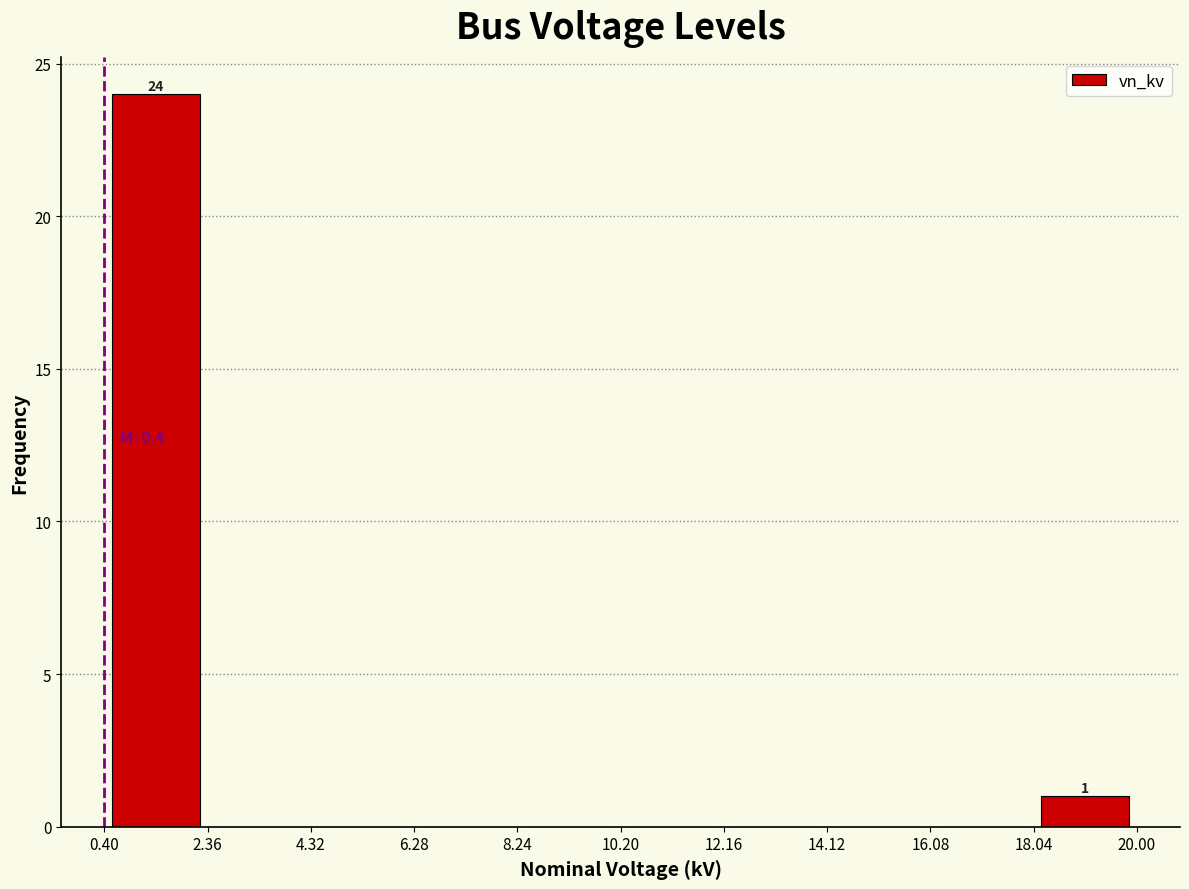

Which range on the x-axis has the tallest bar?

0.40 to 2.36